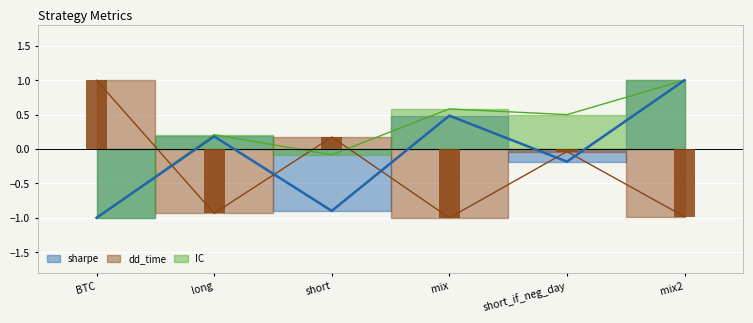

Is it true that IC equals 0.2 at long?

True